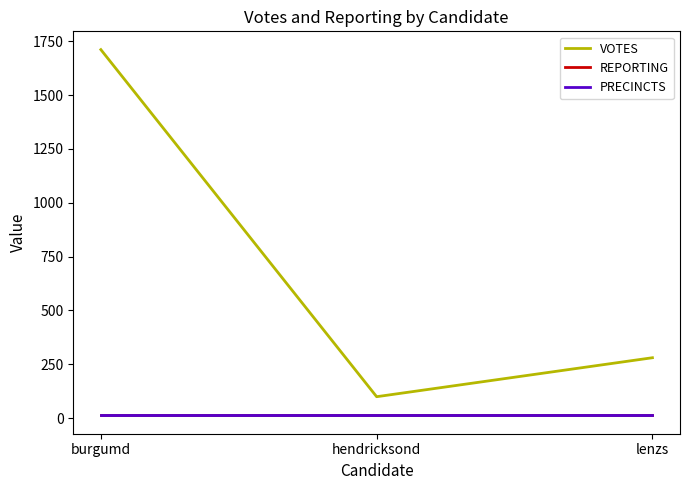

What is the average value of the PRECINCTS series?

12